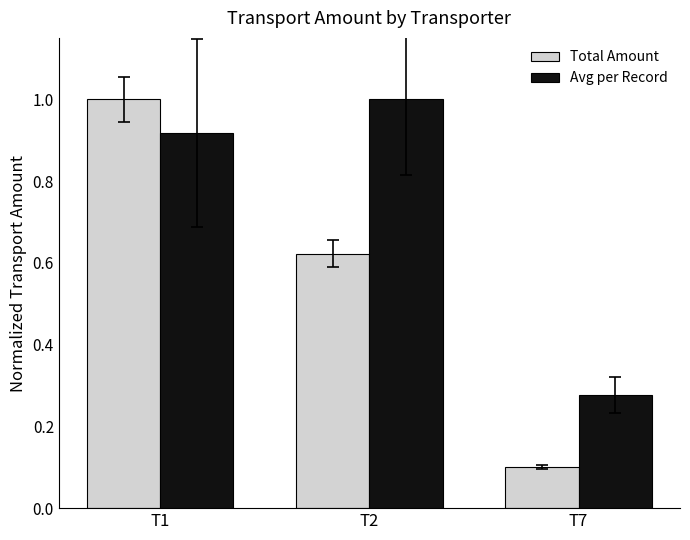

Is it true that Avg per Record equals 0.2 at T7?

False